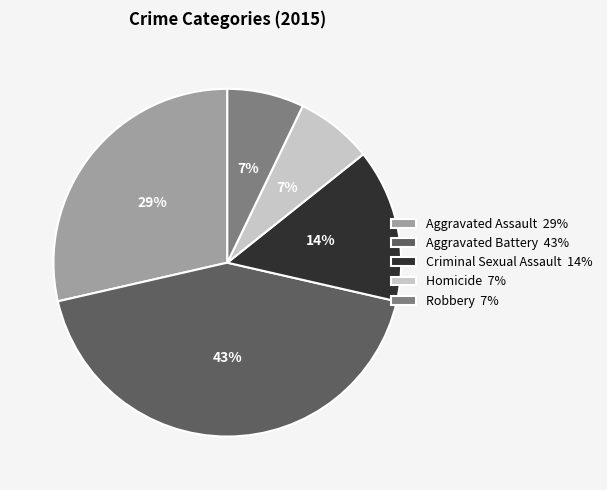

How many segments does this pie chart have?

5